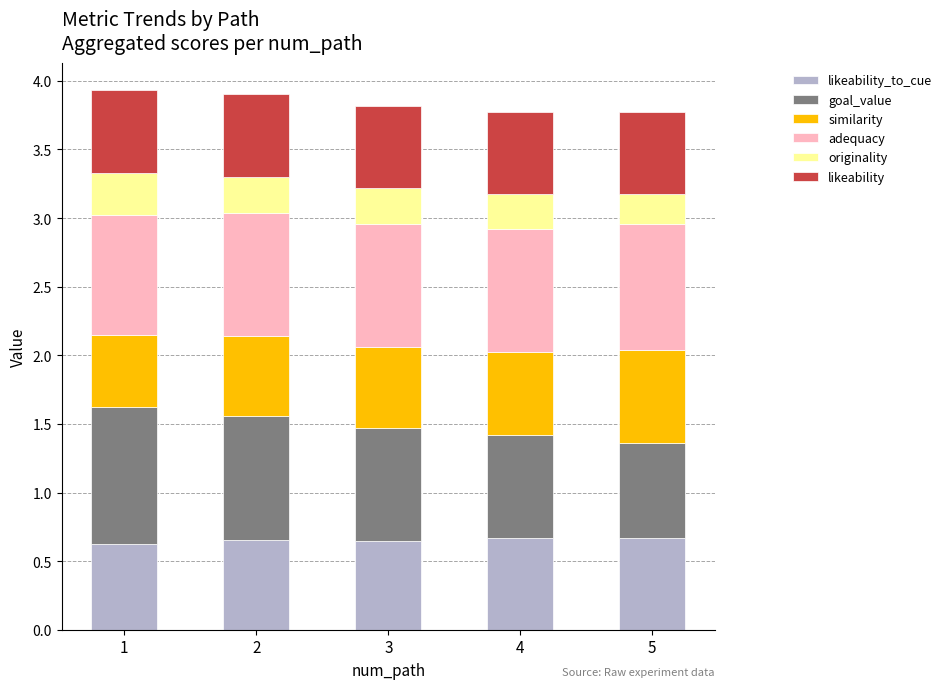

What is the total value across all series at 3?

3.8